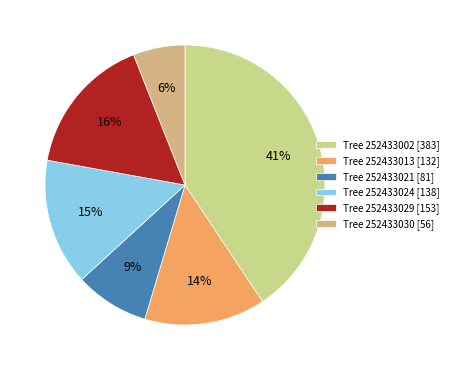

Count the number of slices in the pie.

6